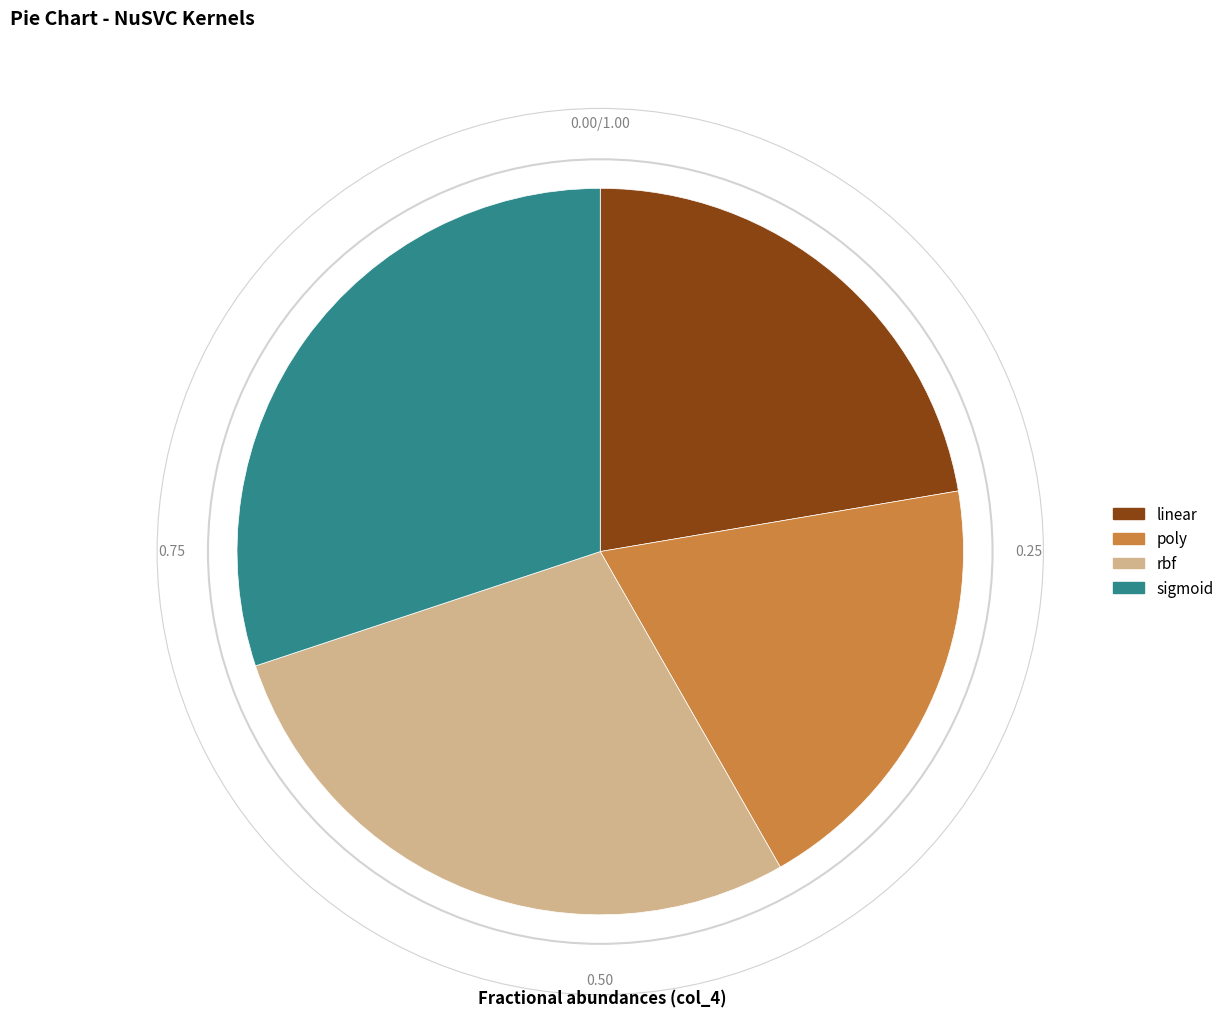

True or false: rbf accounts for 28% of the total.

True